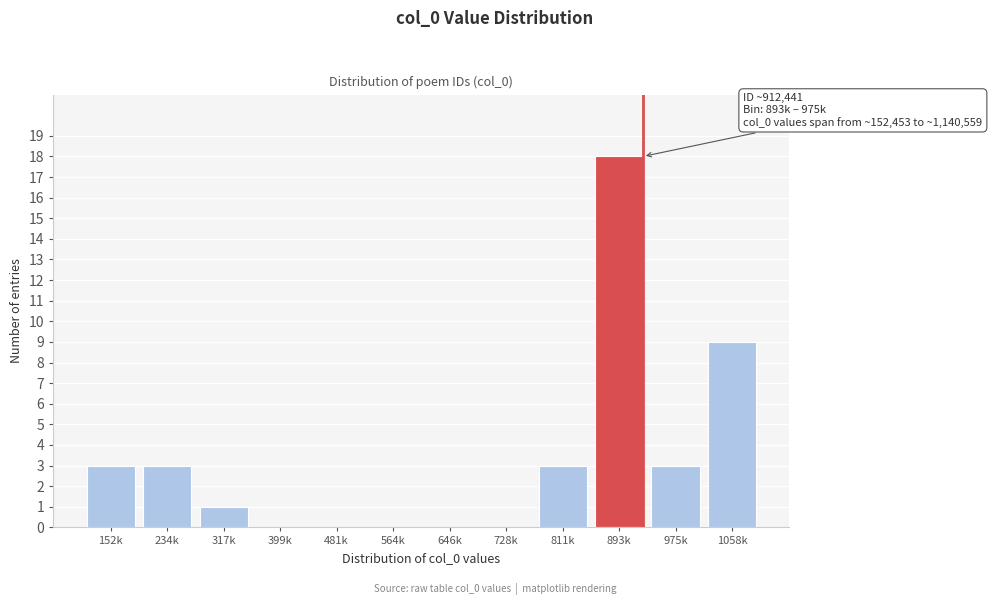

Reading left to right, transcribe all the data shown in this chart.

152k=3	234k=3	317k=1	399k=0	481k=0	564k=0	646k=0	728k=0	811k=3	893k=18	975k=3	1058k=9